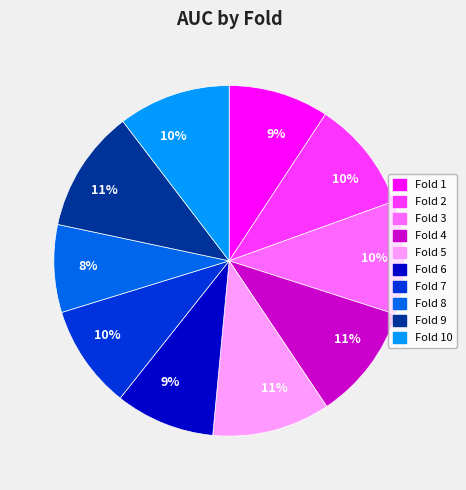

How many segments does this pie chart have?

10